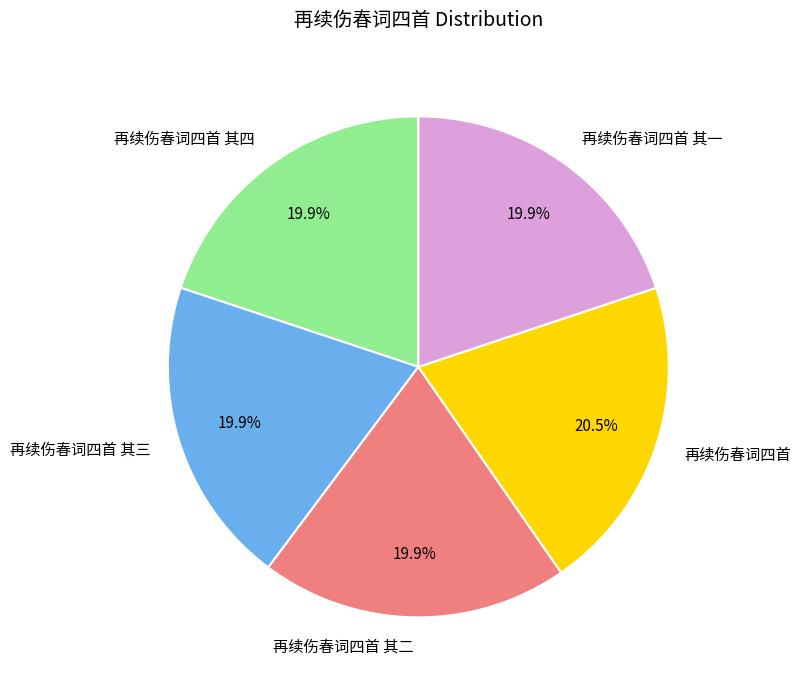

To the nearest percent, what is the difference between the 再续伤春词四首 and 再续伤春词四首 其三 slice percentages?

1%